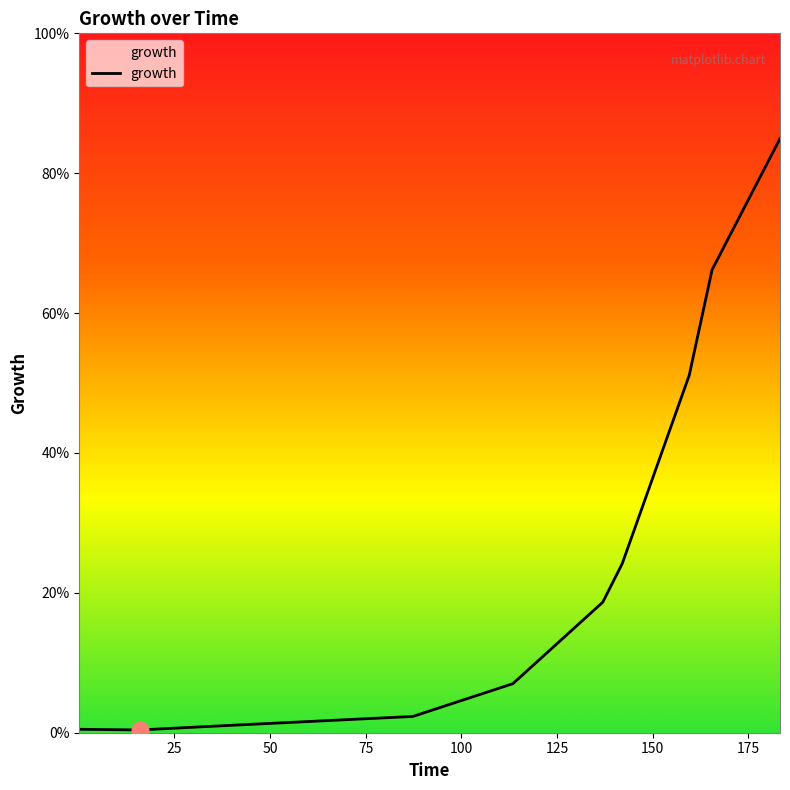

Is this an area chart (filled region under the line)?

Yes